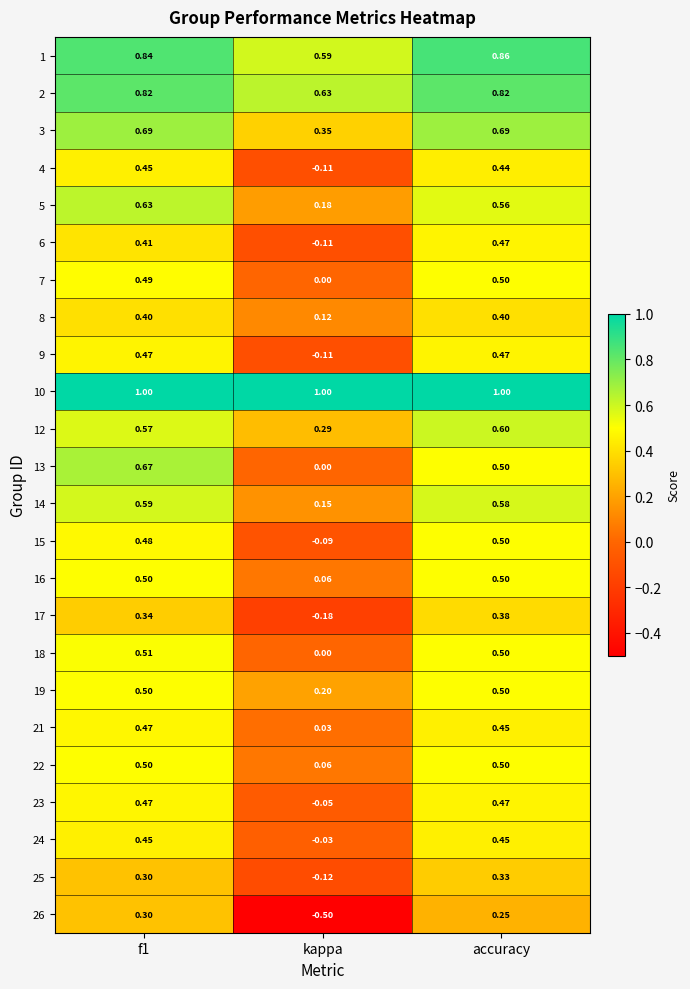

At which label does 17 reach its peak?

accuracy